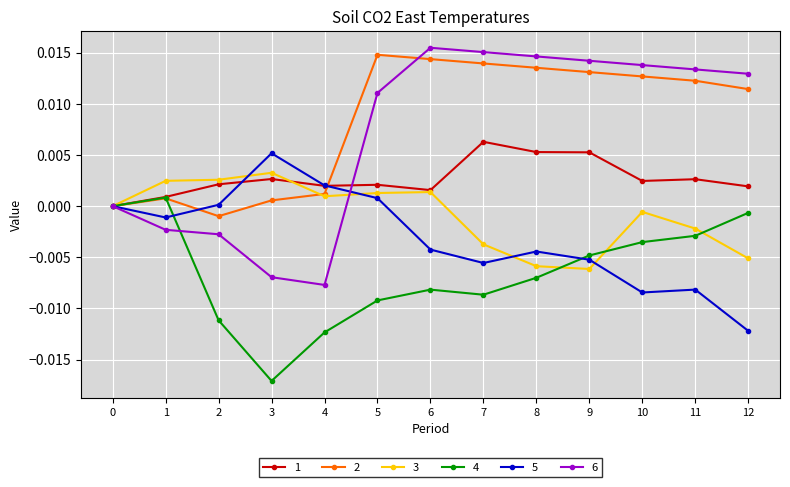

How many values in 1 are above zero?

12